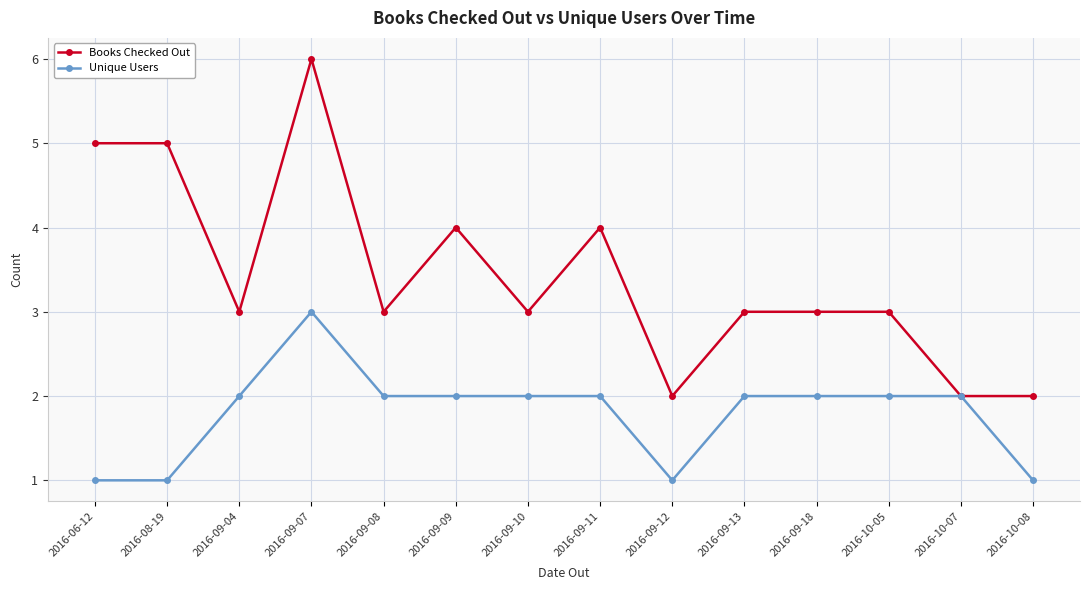

At 2016-10-08, list the series in order from smallest to largest.

Unique Users, Books Checked Out